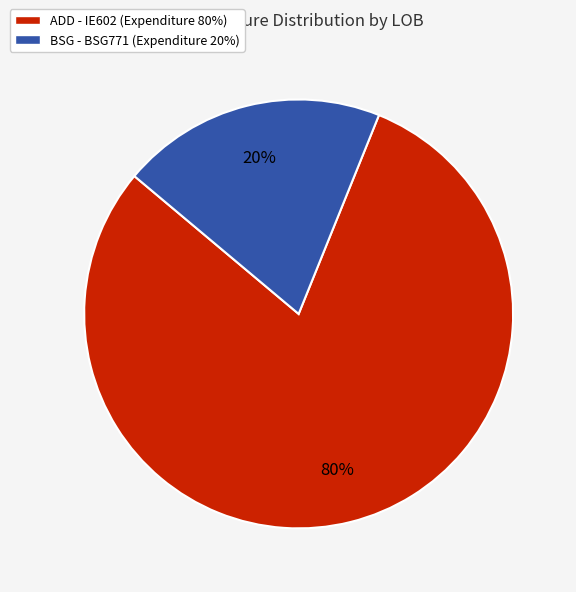

Which has a higher value, BSG - BSG771 or ADD - IE602?

ADD - IE602